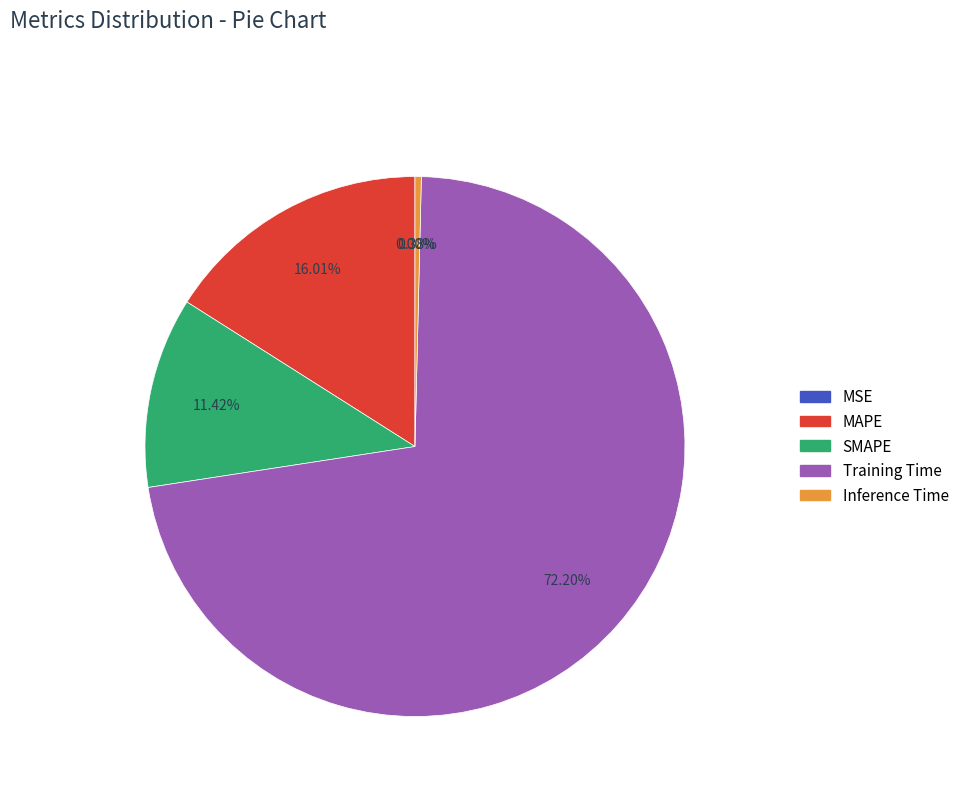

The MAPE slice represents 11% of the pie. True or false?

False